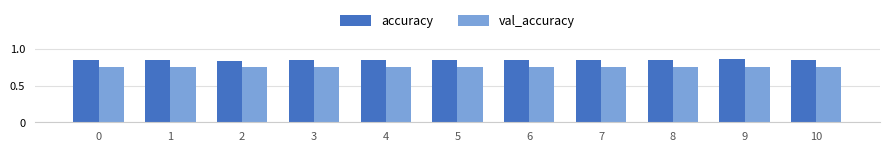

At how many categories does at least one series exceed 0?

11